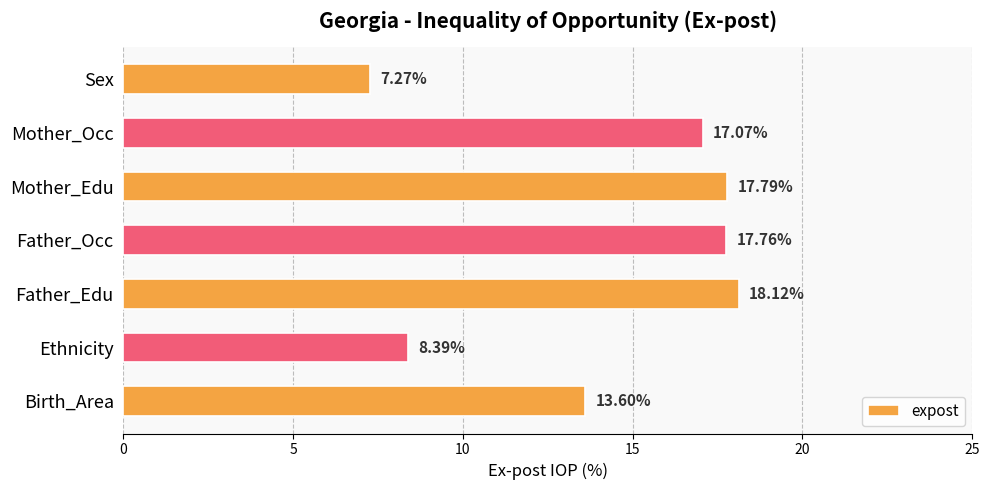

What is the difference between the second highest and second lowest values?

9.4